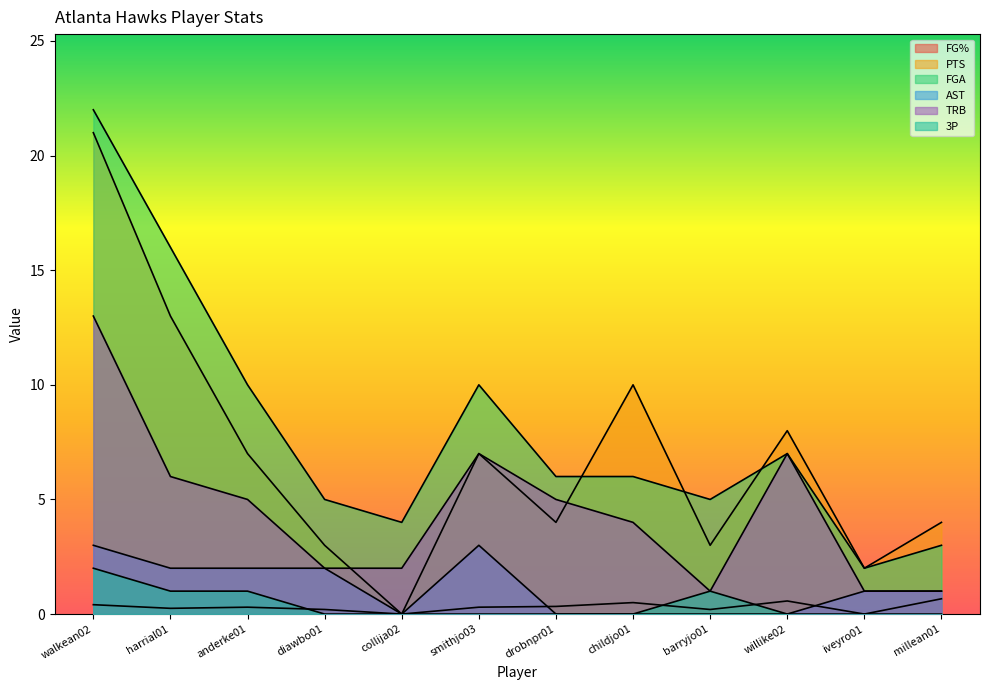

What is the total value across all series at drobnpr01?

15.3